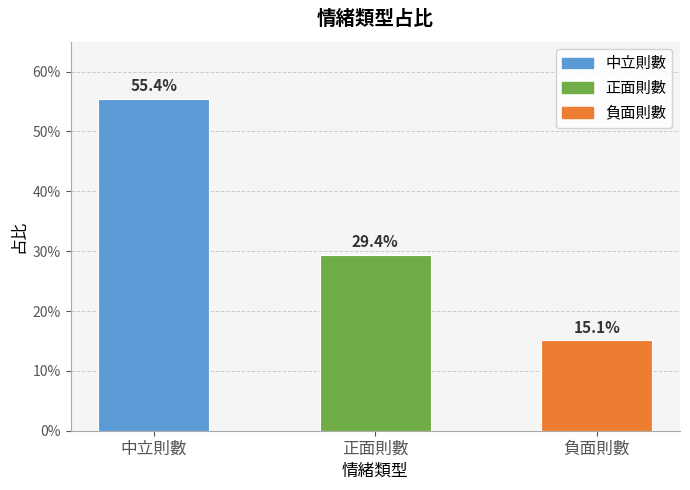

Reading left to right, list all the values displayed in this chart.

中立則數=0.6	正面則數=0.3	負面則數=0.2